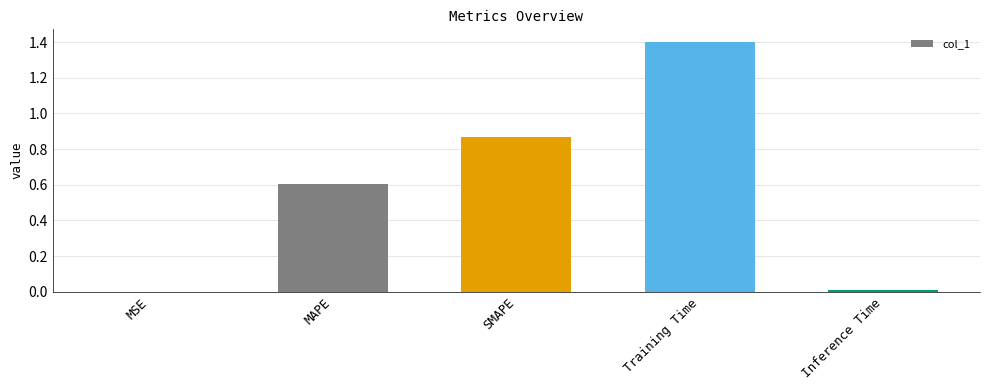

What is the approximate value at MAPE?

0.6